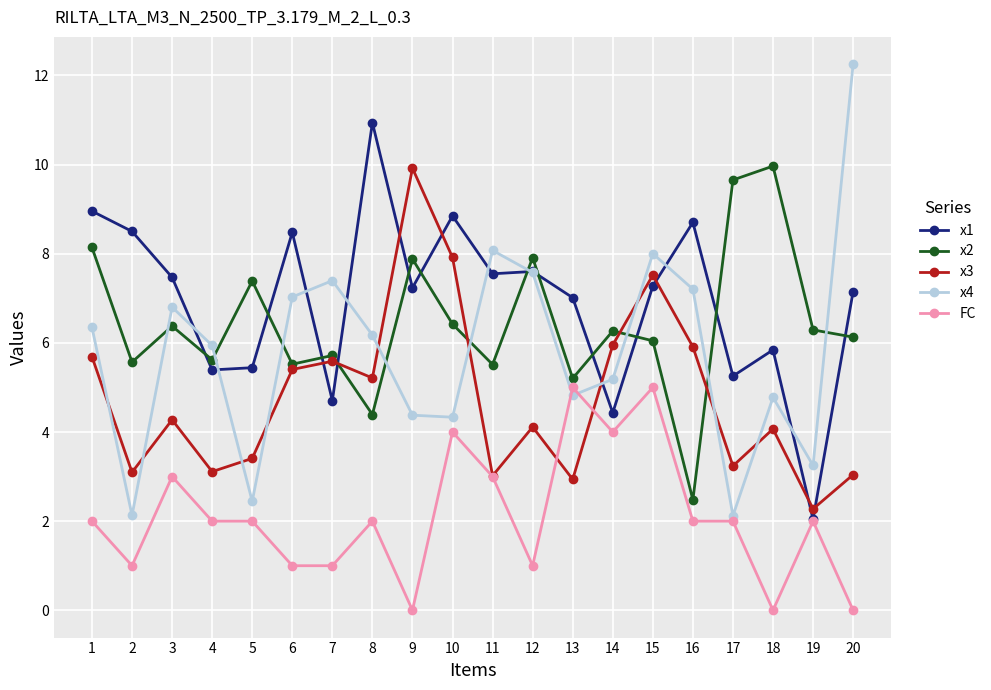

After their last crossing, which series has the higher values: x2 or x4?

x4